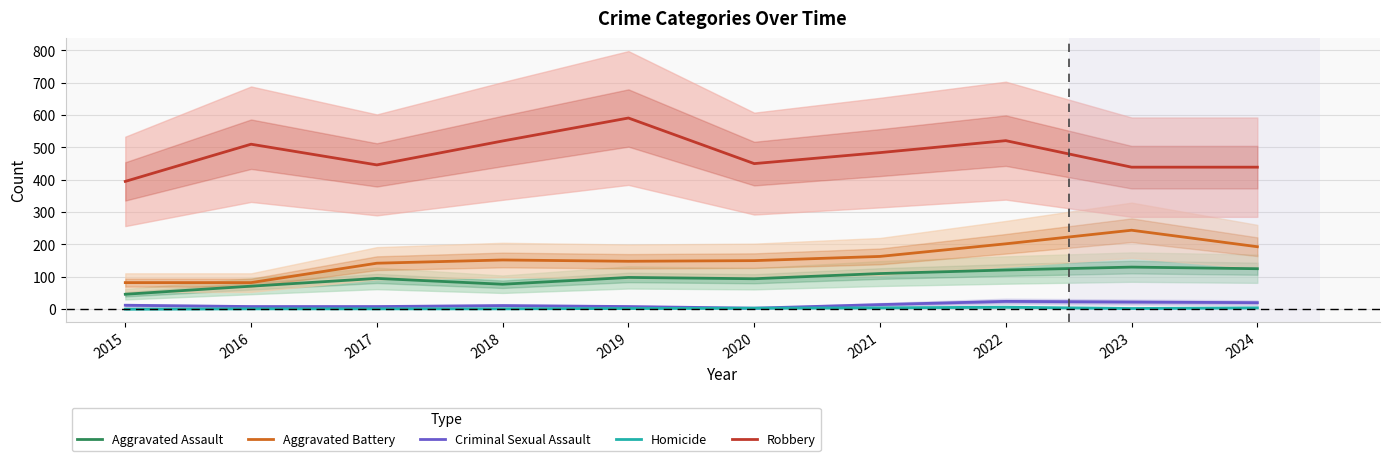

Is it true that Criminal Sexual Assault equals 2 at 2020?

False